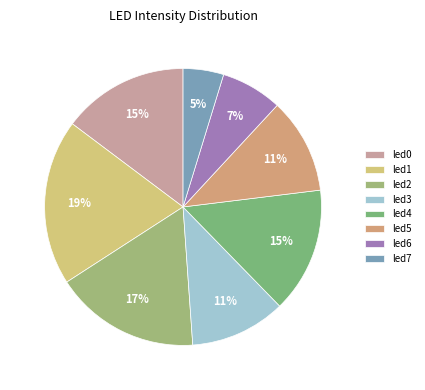

True or false: led7 accounts for 14% of the total.

False